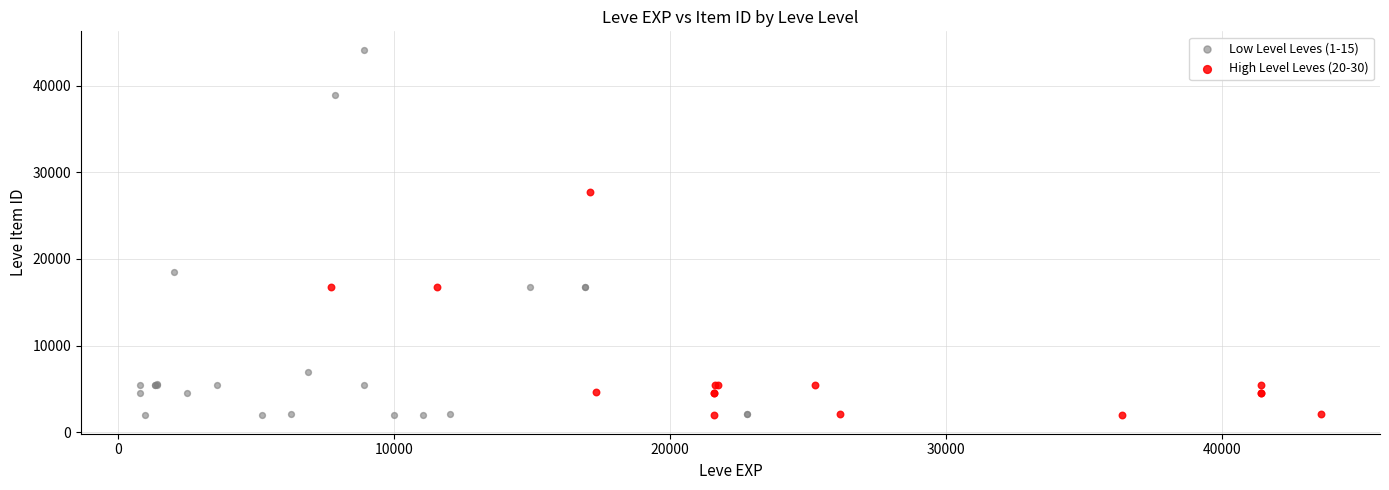

Which series has the largest Y range (max minus min)?

Low Level Leves (1-15)